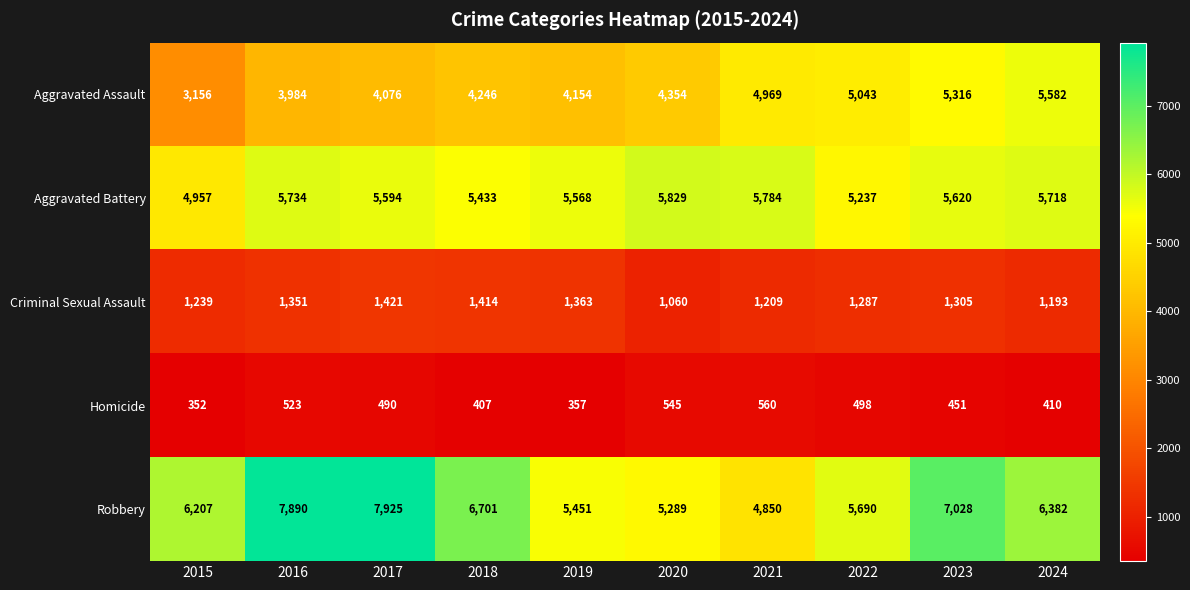

How many values in the Homicide series are below 490?

5